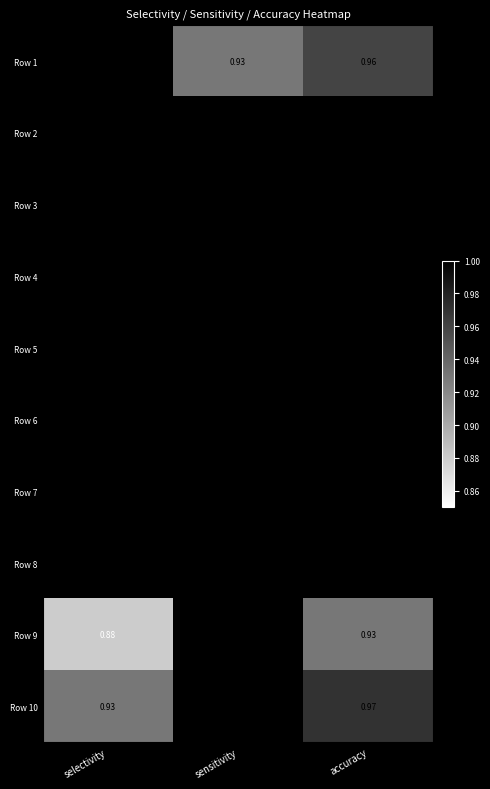

What is the difference between the highest and lowest values at sensitivity?

0.1